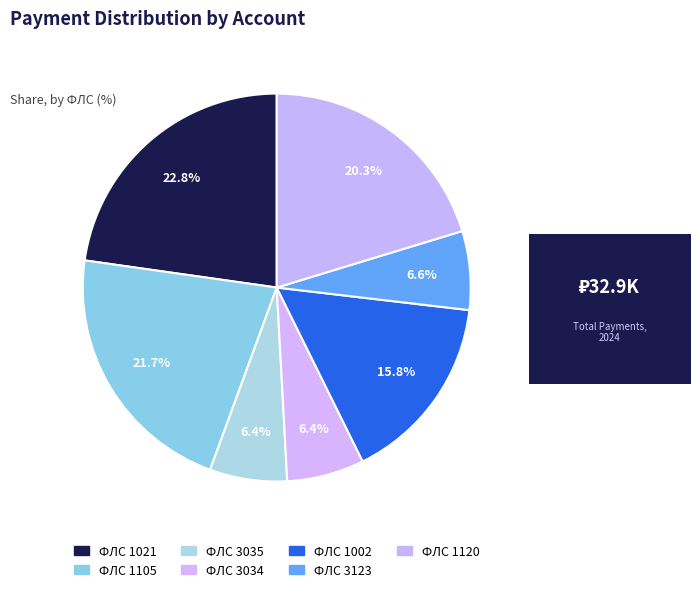

Is there any slice that represents more than half of the pie?

No